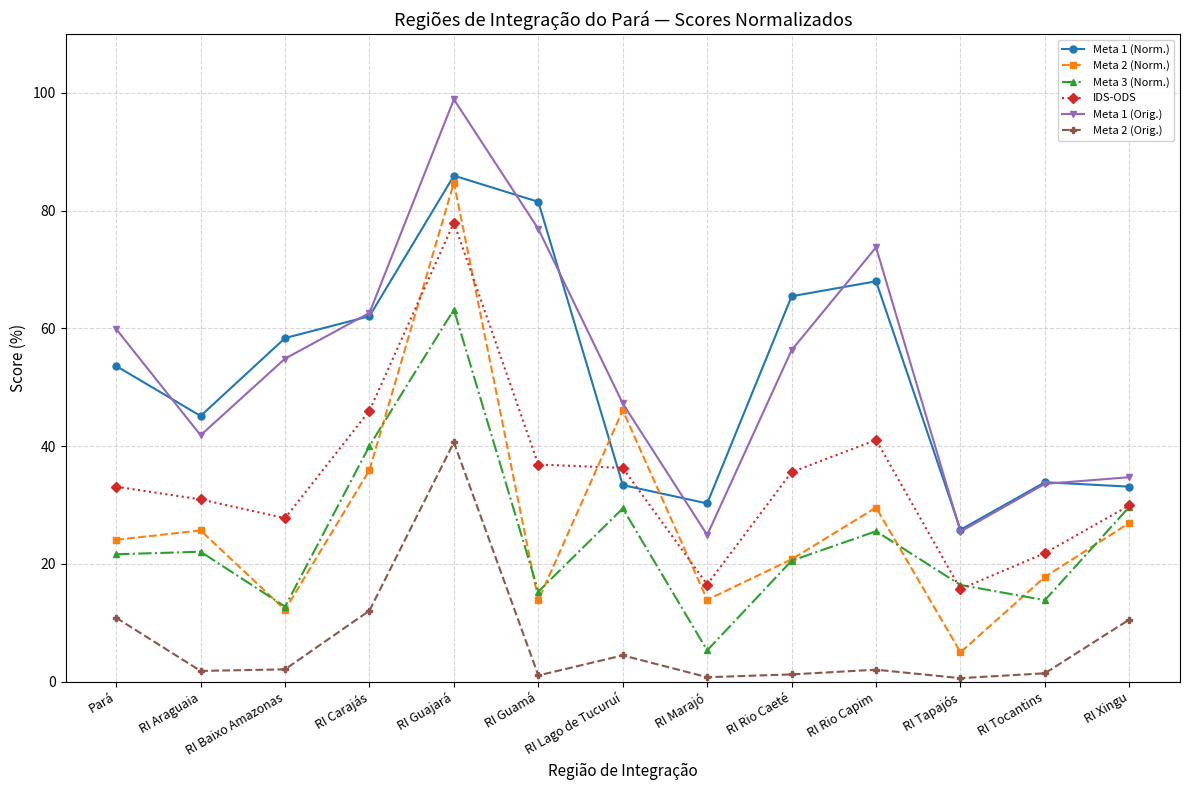

True or false: IDS-ODS and Meta 2 (Norm.) intersect in this chart.

True